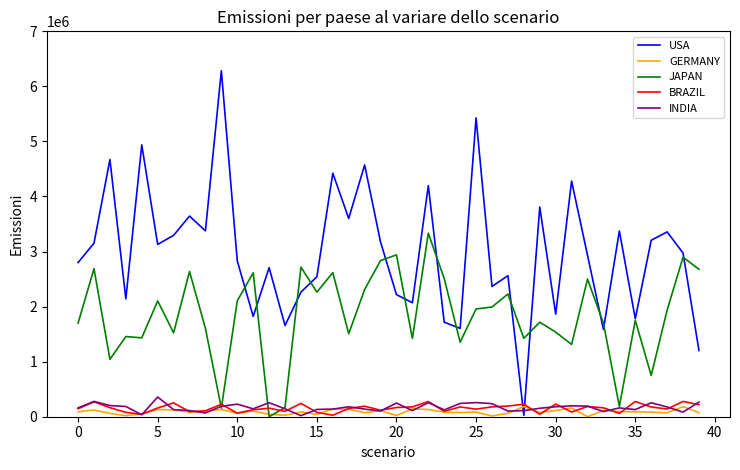

Which series has the largest total across all categories?

USA